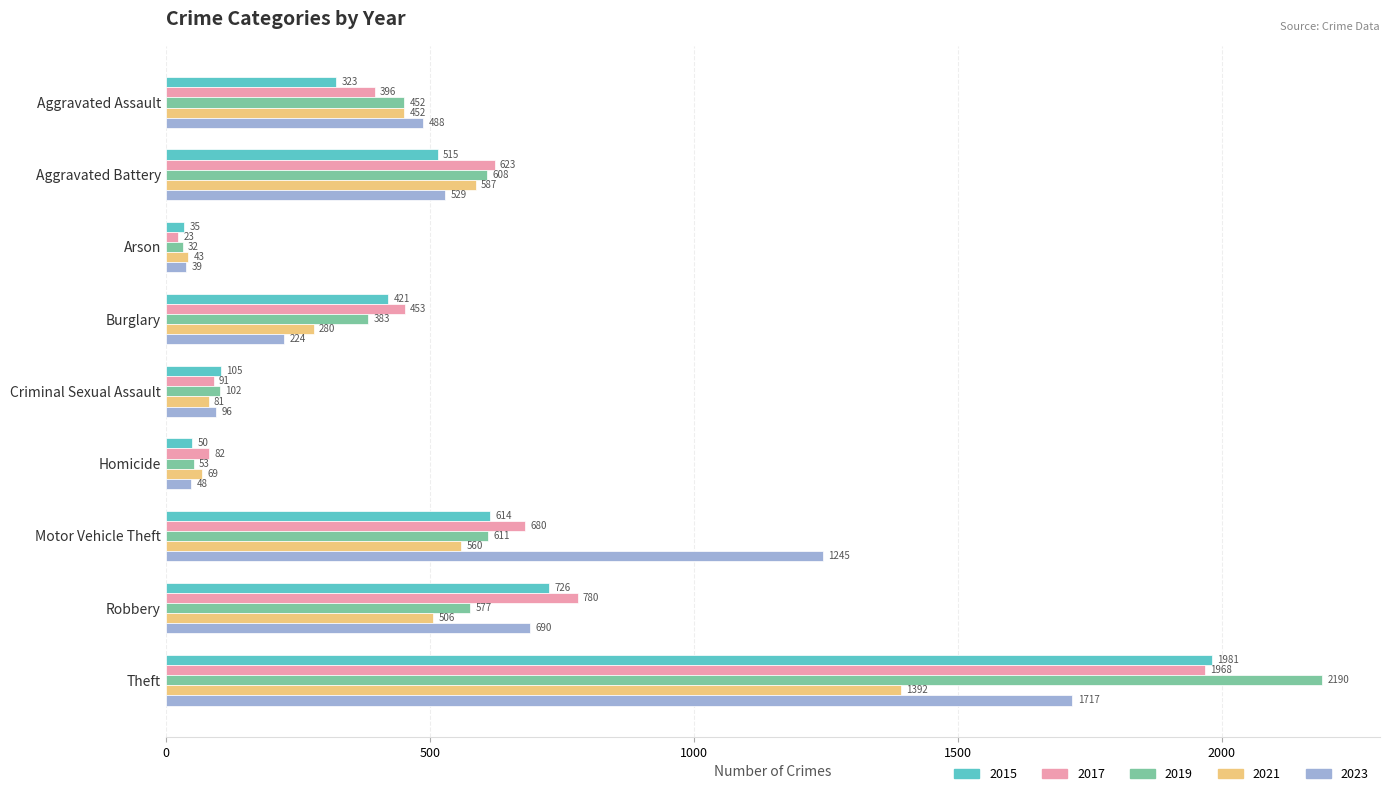

Read the 2023 value at Aggravated Battery.

529